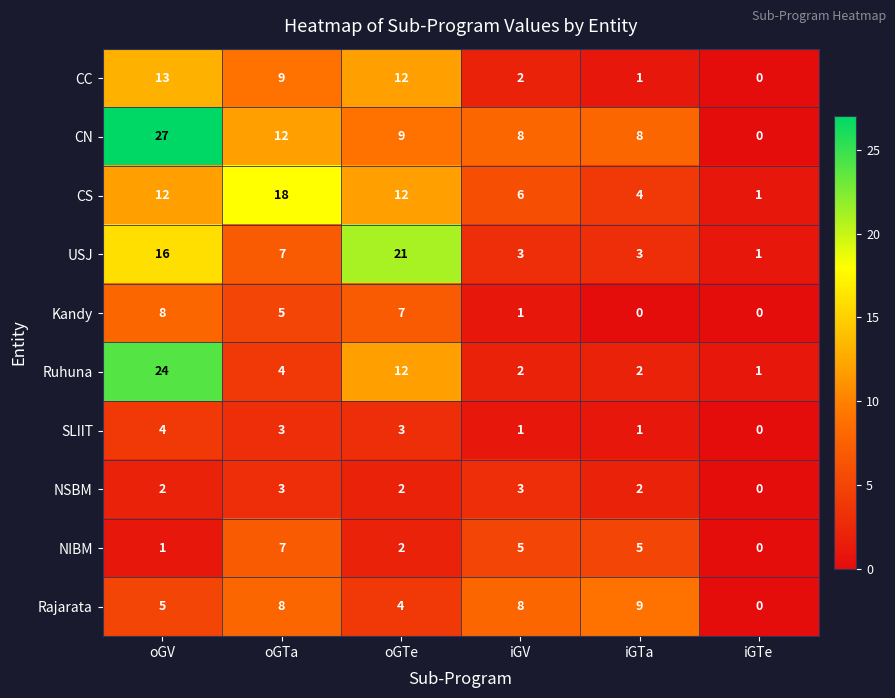

Rank the series by their maximum value, from lowest to highest.

NSBM, SLIIT, NIBM, Kandy, Rajarata, CC, CS, USJ, Ruhuna, CN